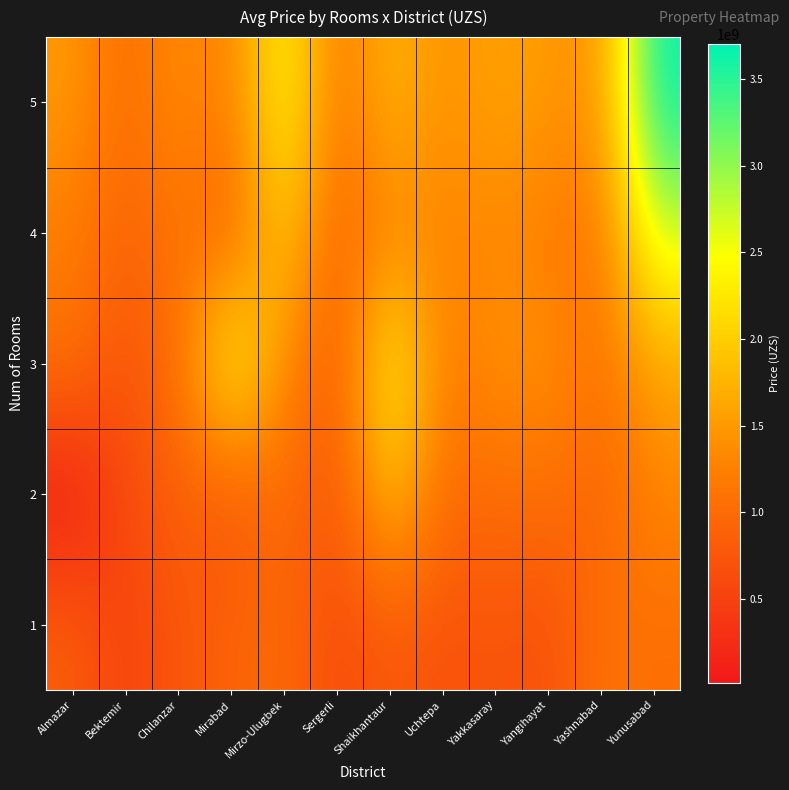

What is the maximum value shown in the chart?

3700000000